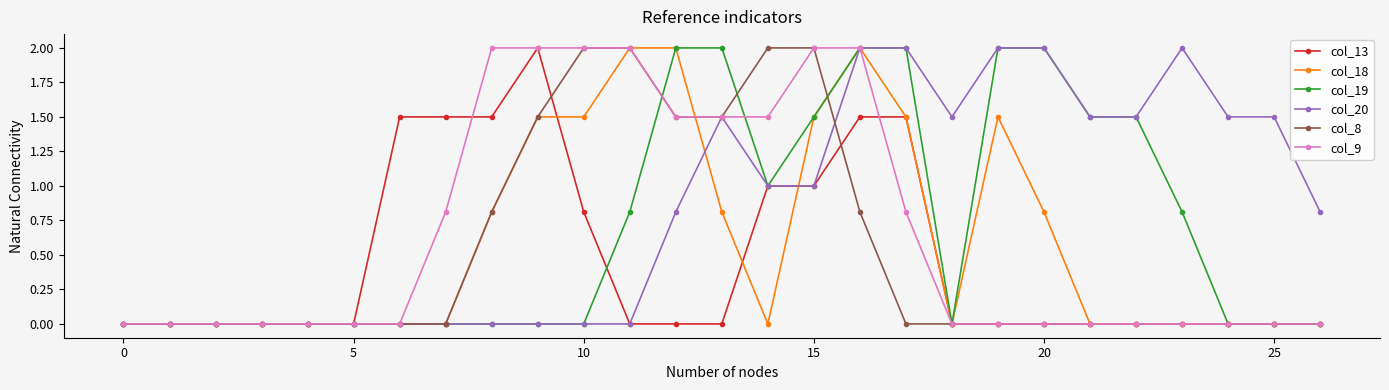

What is the greatest value displayed?

2.0